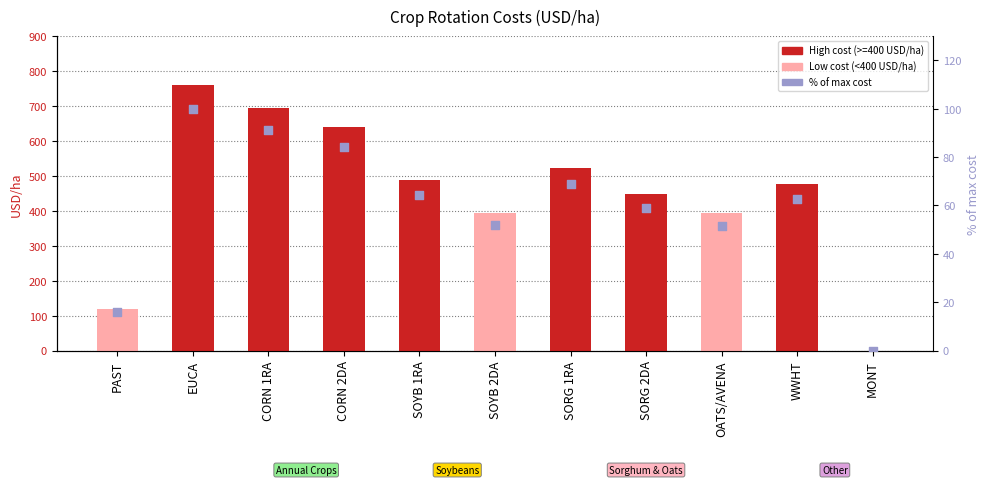

Which series has the largest Y range (max minus min)?

Cost (USD/ha)